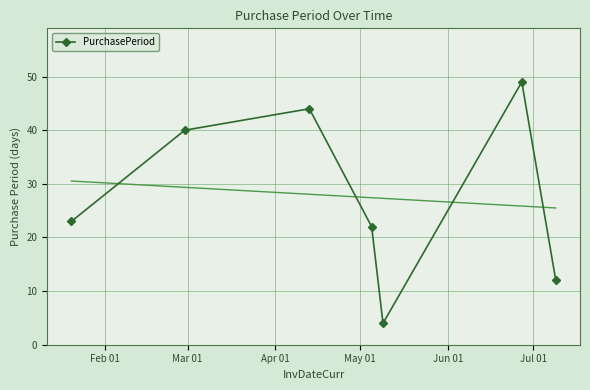

What is the maximum value shown in the chart?

49